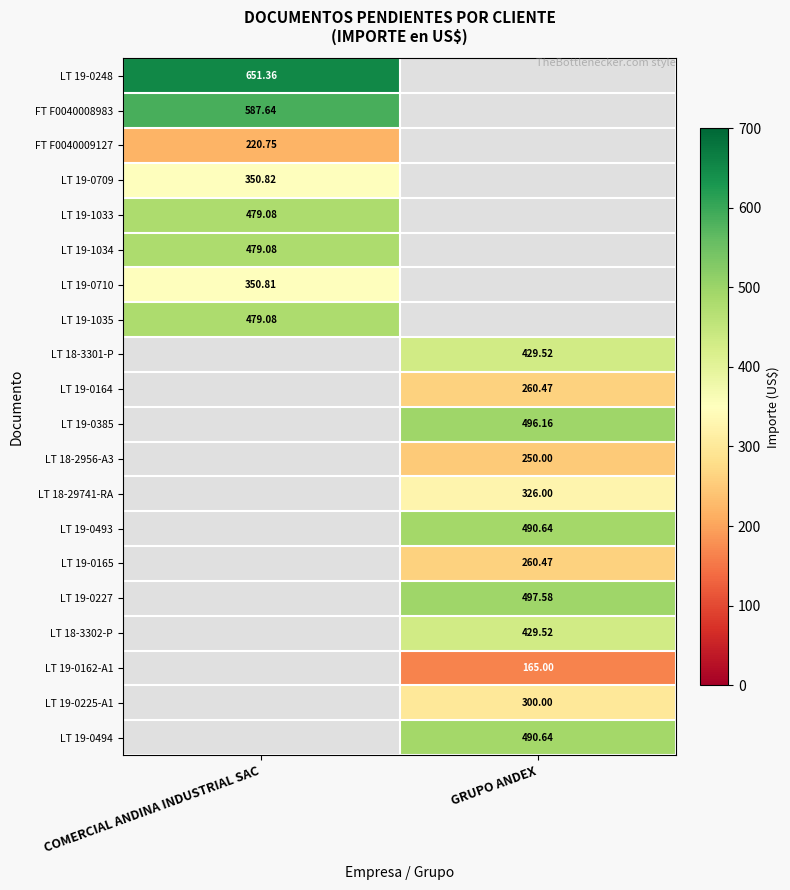

At which label does LT 19-1035 reach its minimum?

COMERCIAL ANDINA INDUSTRIAL SAC